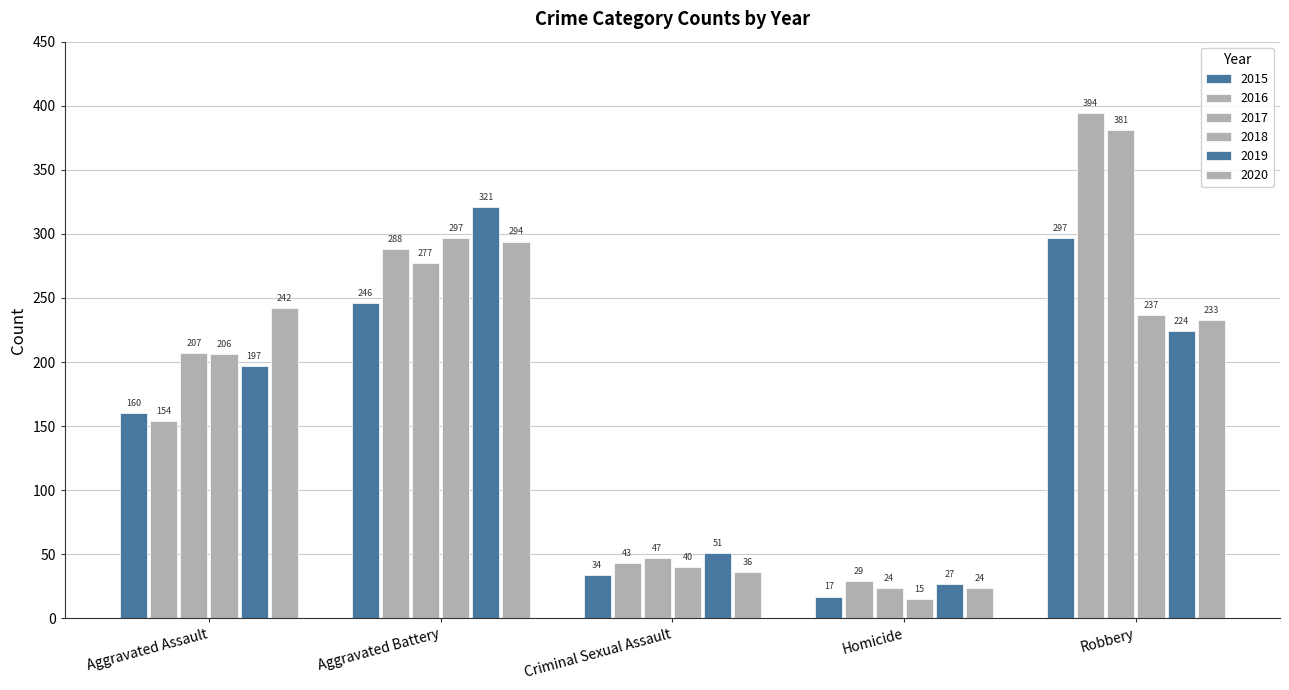

Does the chart contain stacked bars?

No